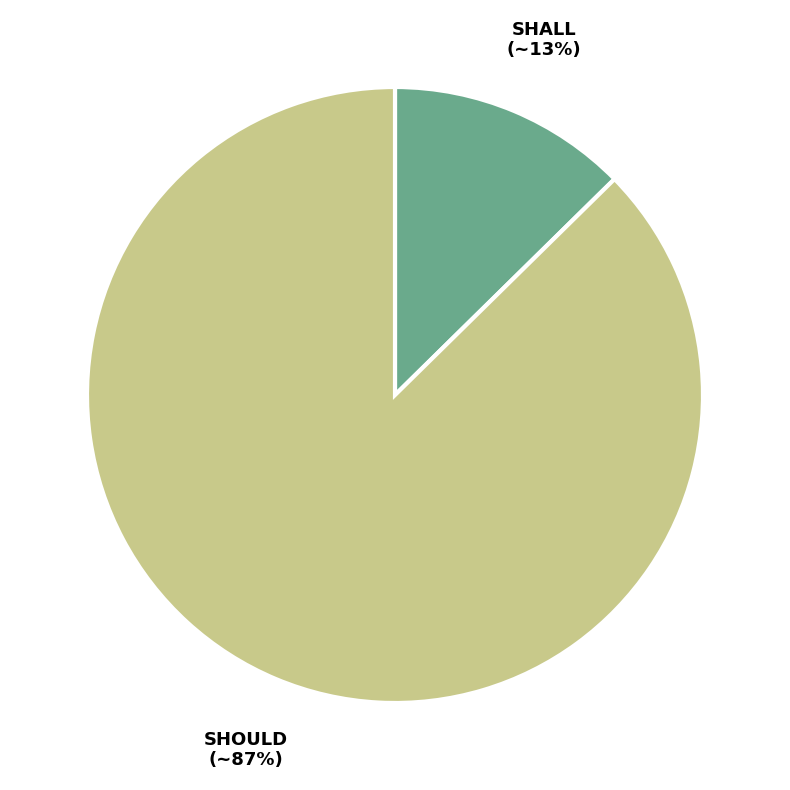

To the nearest percent, what percentage of the pie is SHOULD?

87%